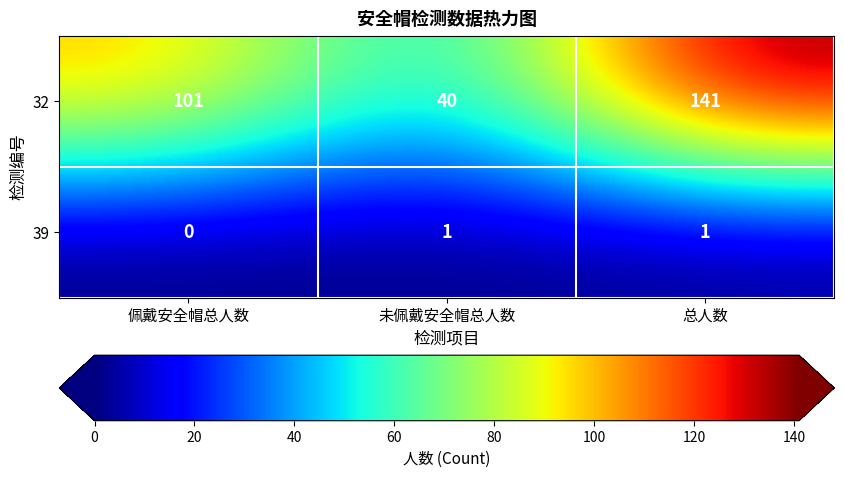

Between 佩戴安全帽总人数 and 未佩戴安全帽总人数, which series saw the biggest shift?

32